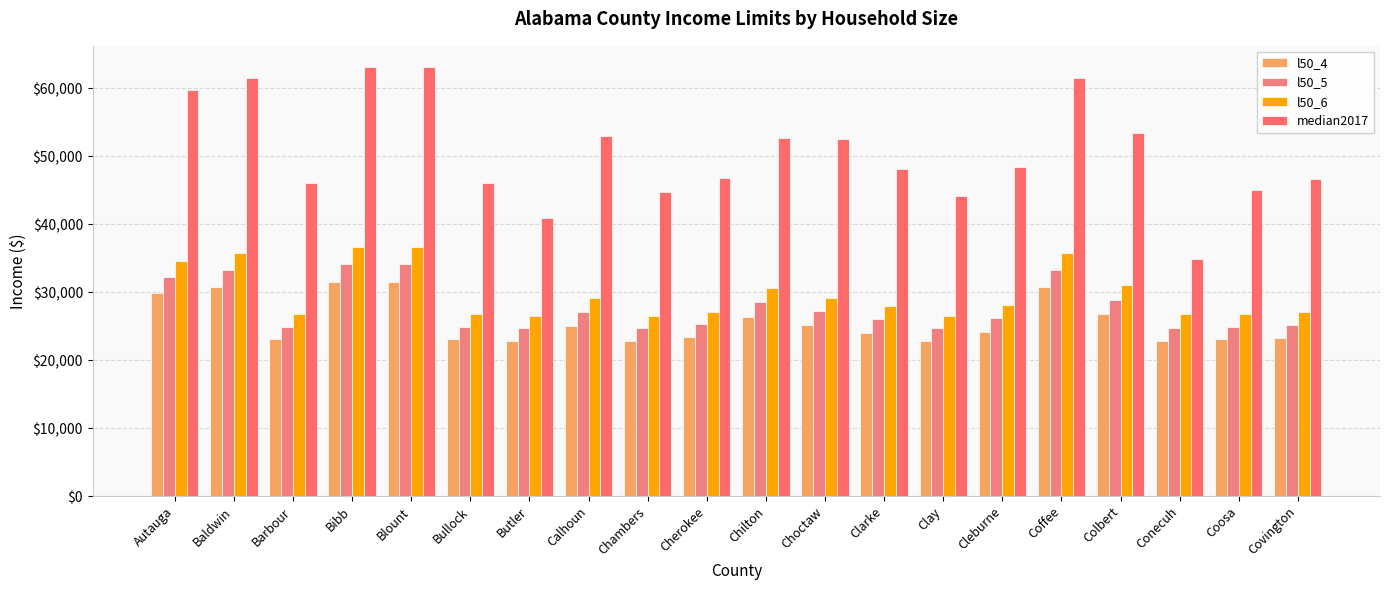

Is the value of l50_5 at Chambers greater than the value of l50_6 at Cleburne?

No